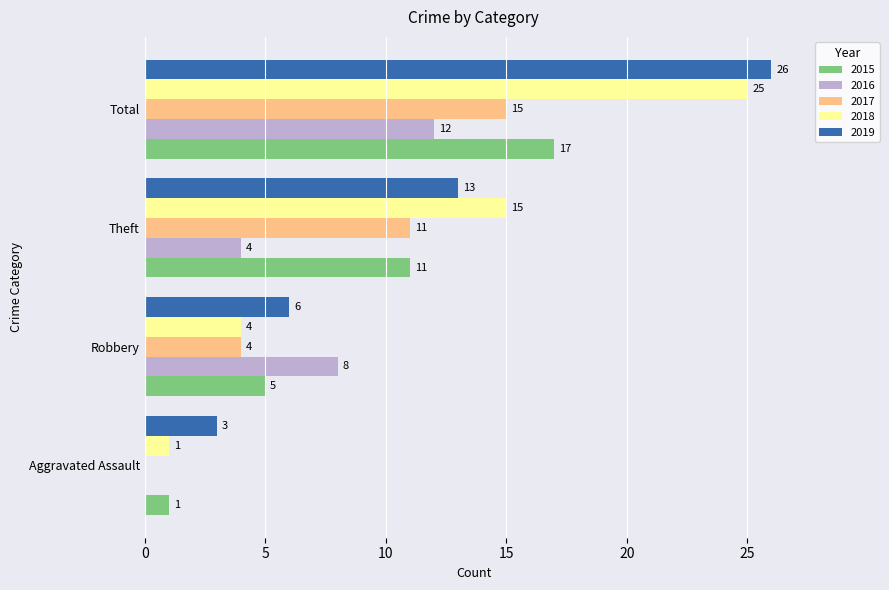

What is the highest value of the 2018 series?

25